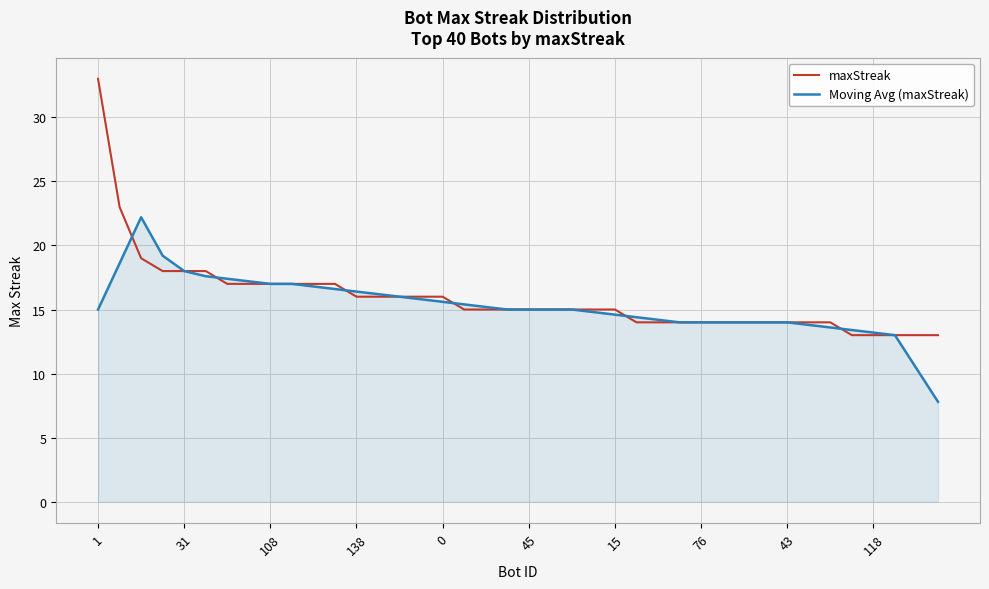

What is the highest value of the maxStreak series?

33.0